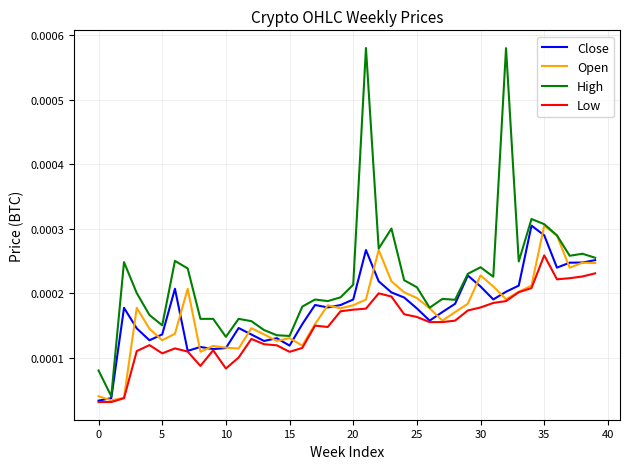

How many lines are shown in the chart?

4